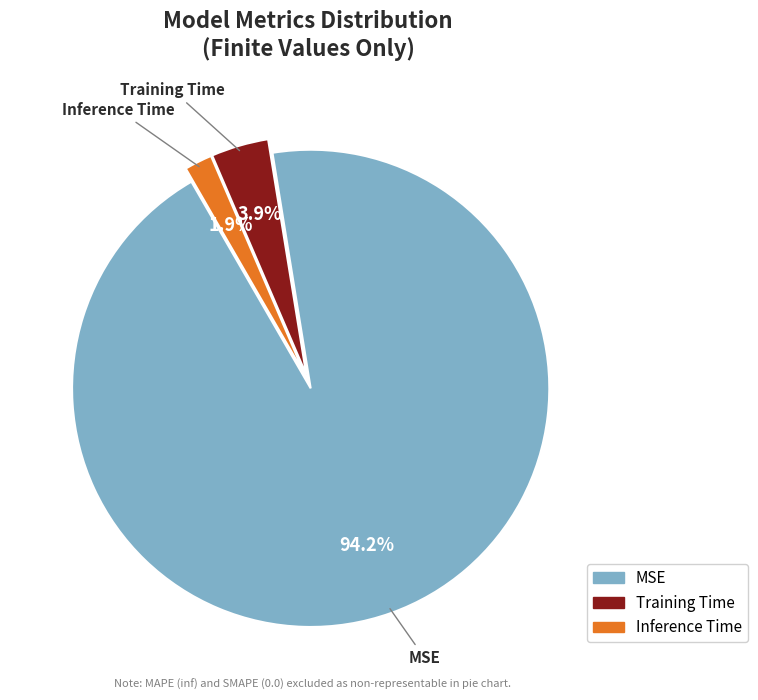

Is it true that Training Time is 4% of the pie?

True